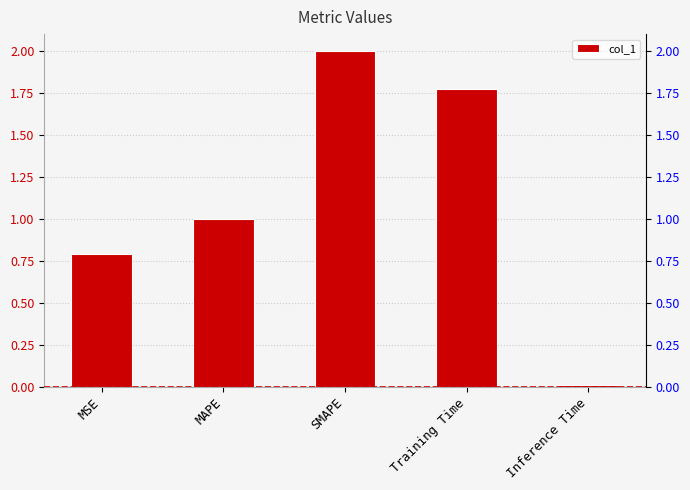

Reading right to left, what are all the values shown in this chart?

0.0	1.8	2.0	1.0	0.8